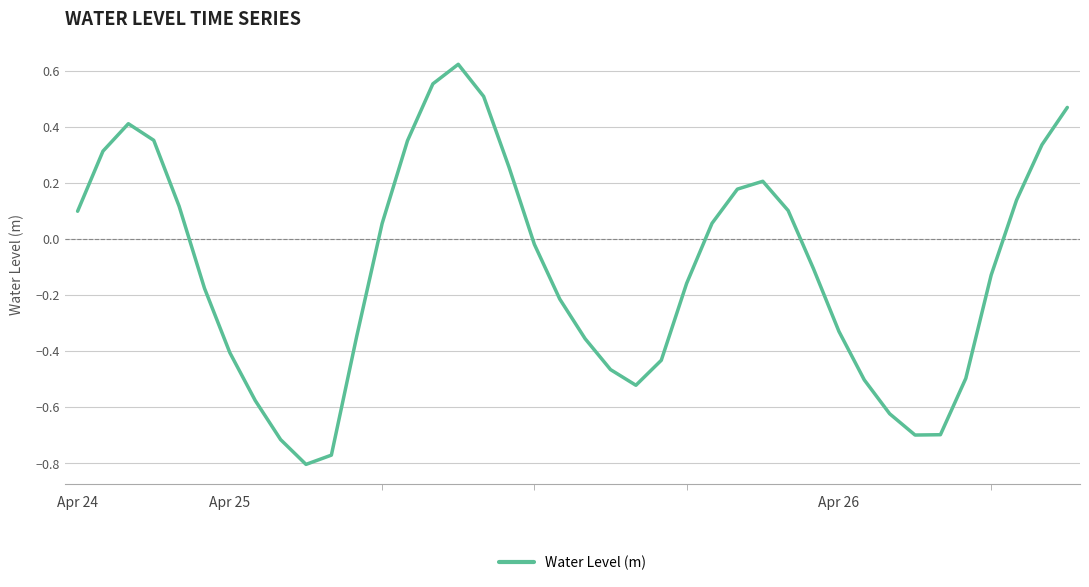

What is the difference between the maximum and minimum values?

1.4